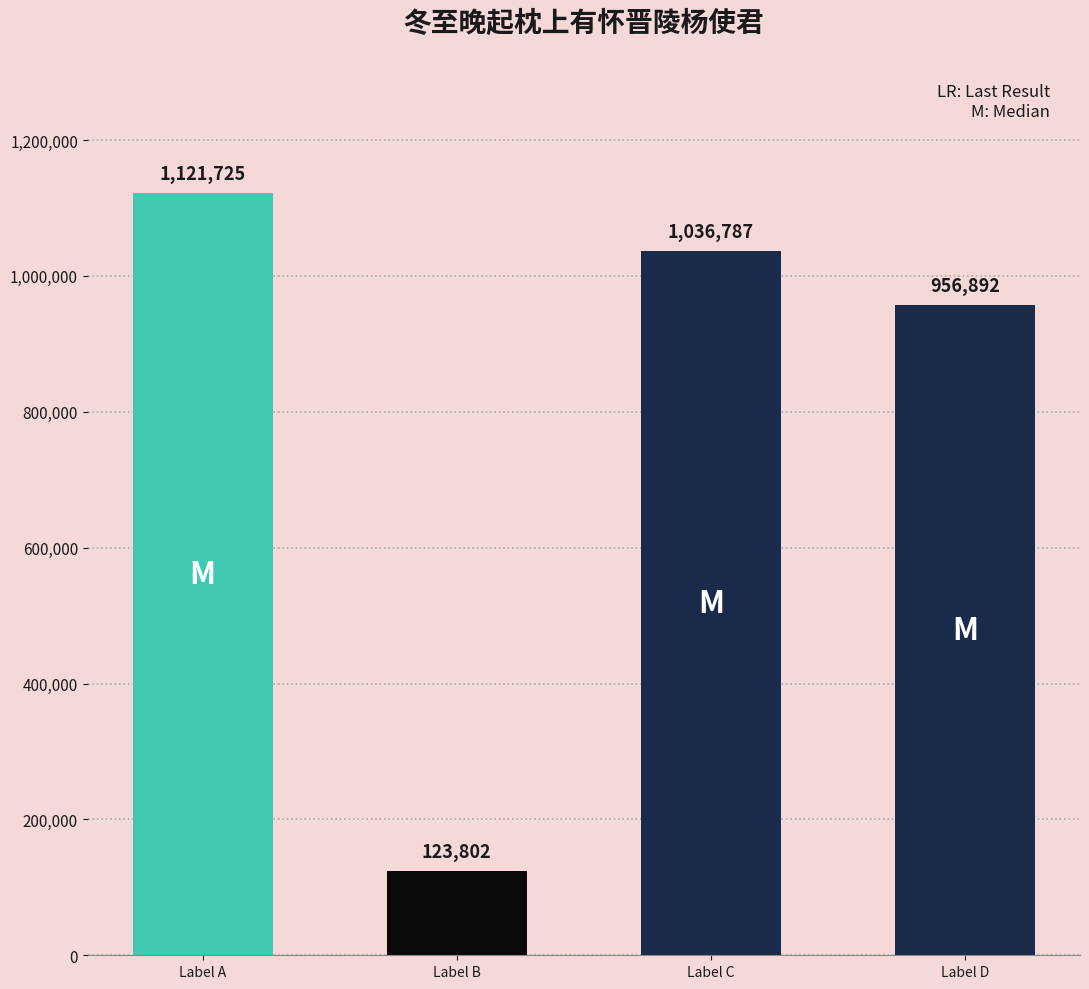

Reading right to left, what are all the values shown in this chart?

956892	1036787	123802	1121725